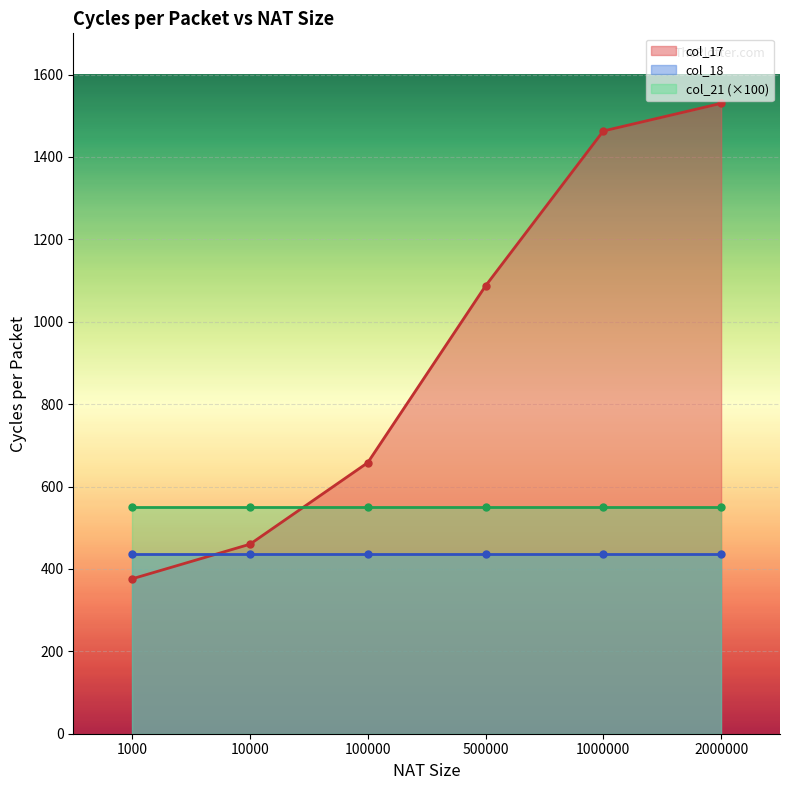

True or false: col_17 has more than 0 points higher than both neighbors.

False